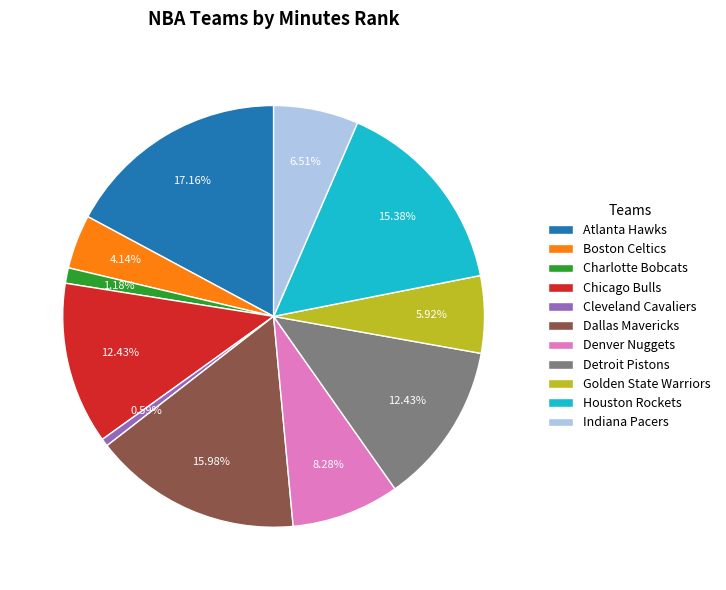

Approximately how many times larger is the value at Indiana Pacers compared to Atlanta Hawks?

0.4